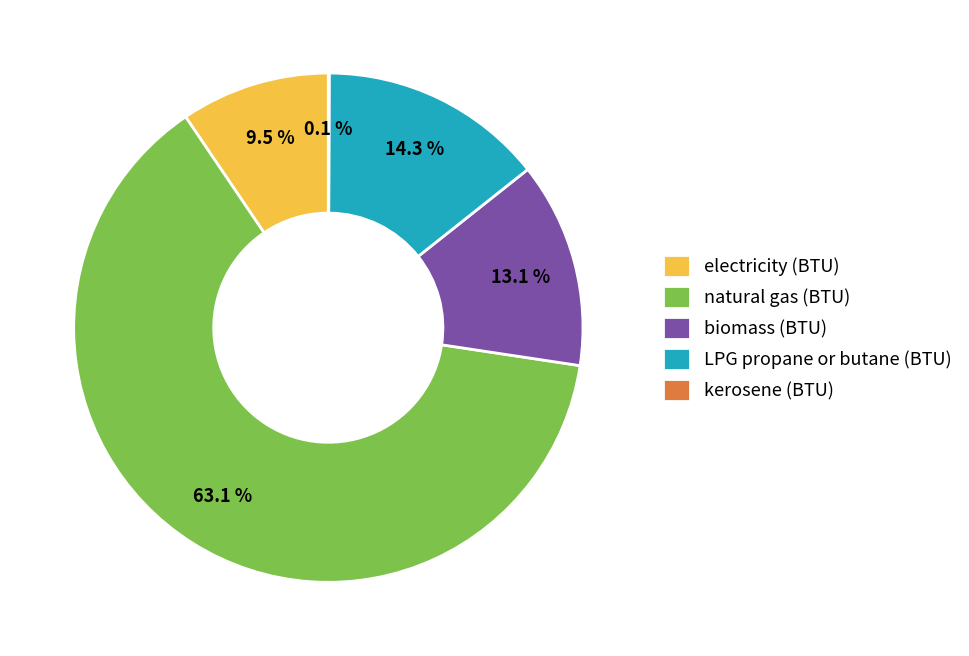

True or false: natural gas (BTU) accounts for 54% of the total.

False